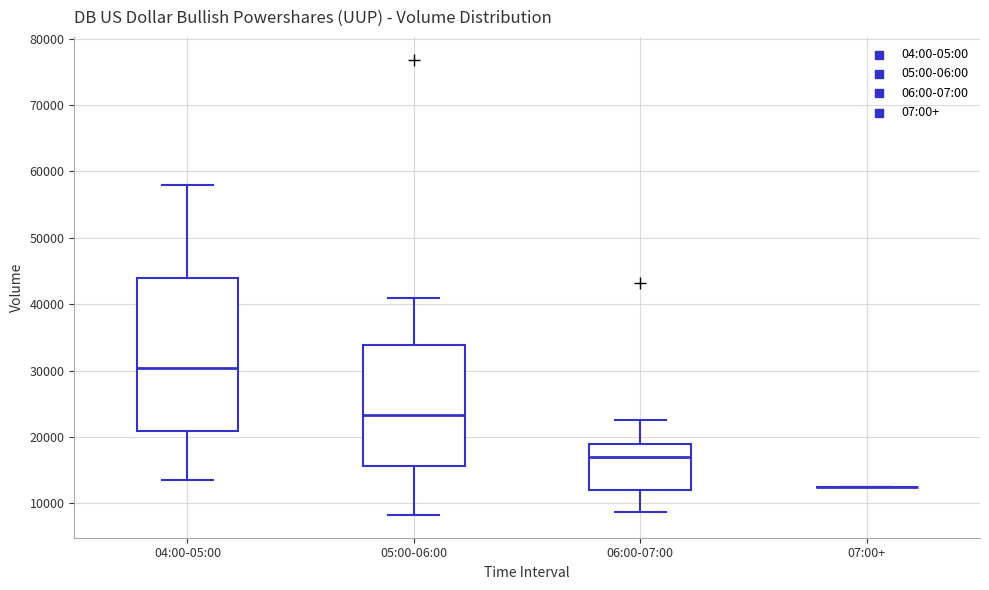

Reading left to right, read every box against the y-axis: the position of its median line, the range the box covers, and the ends of its whiskers. The values are not printed on the chart, so give them approximately, as read against the axis.

04:00-05:00: median 30000, box 21000 to 44000, whiskers 14000 to 58000
05:00-06:00: median 23000, box 16000 to 34000, whiskers 8000 to 41000
06:00-07:00: median 17000, box 12000 to 19000, whiskers 9000 to 23000
07:00+: box collapsed to a line at 12000, whiskers 12000 to 12000